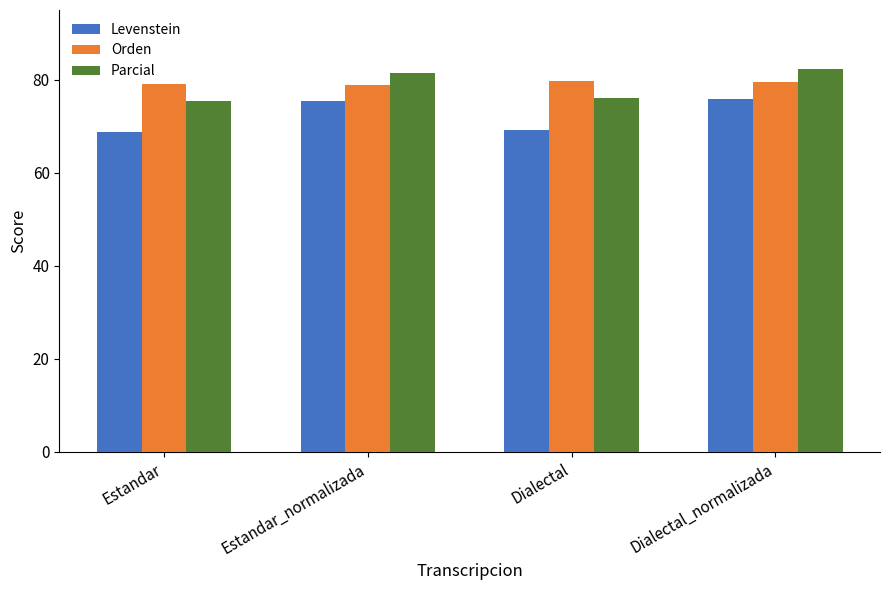

What is the minimum value for Orden?

78.9